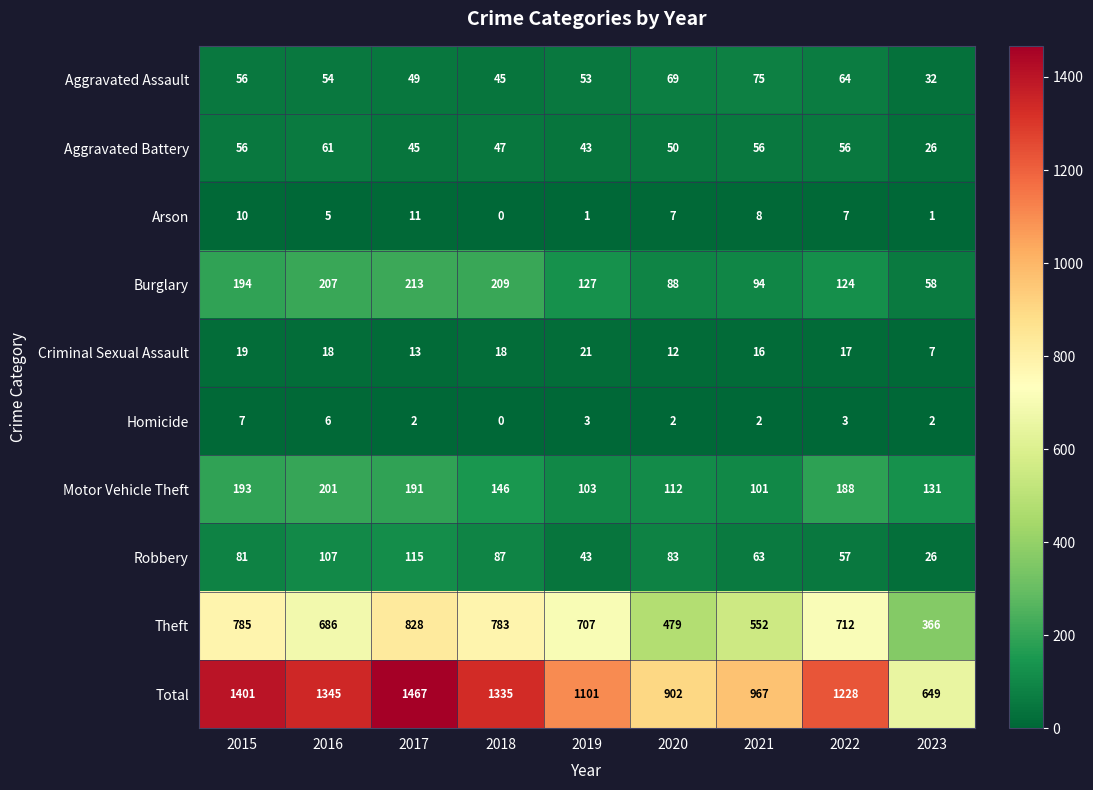

How many distinct data groups are displayed?

10